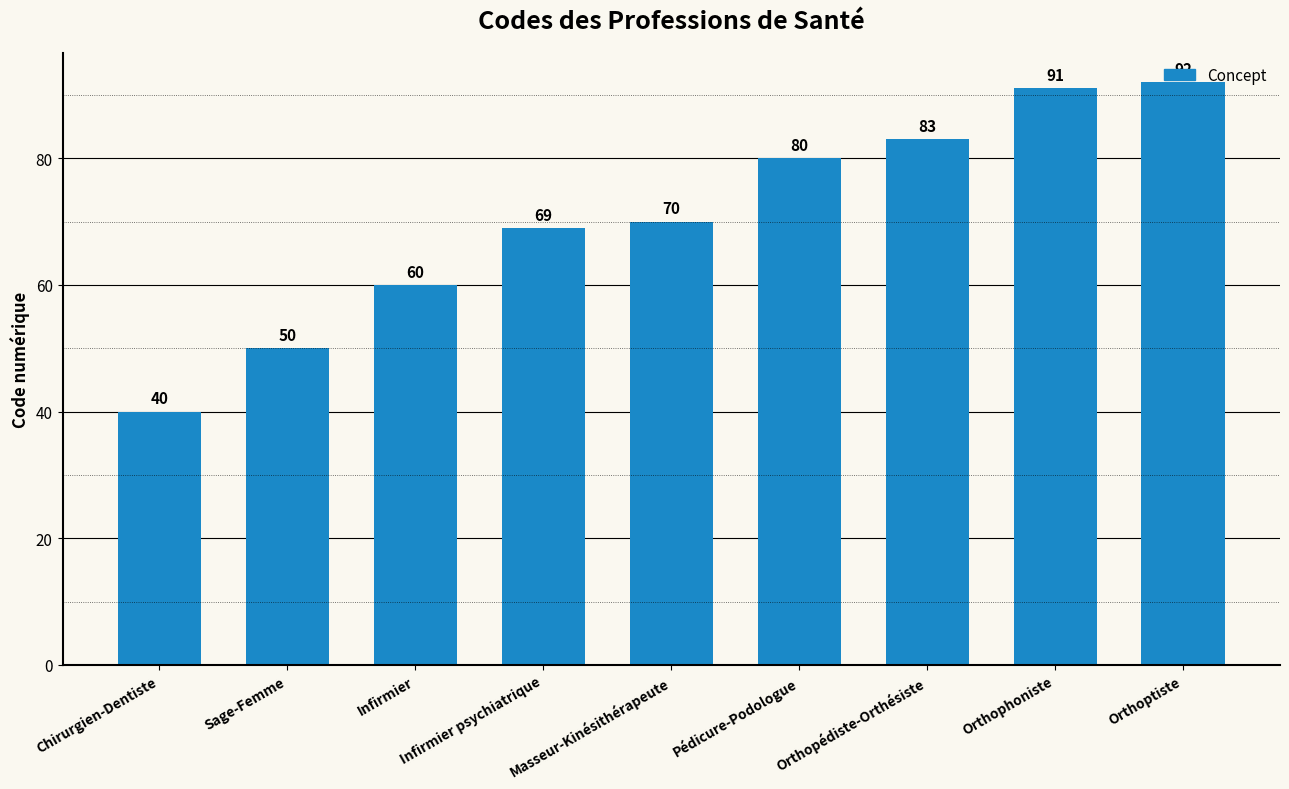

Which has a higher value, Infirmier or Infirmier psychiatrique?

Infirmier psychiatrique